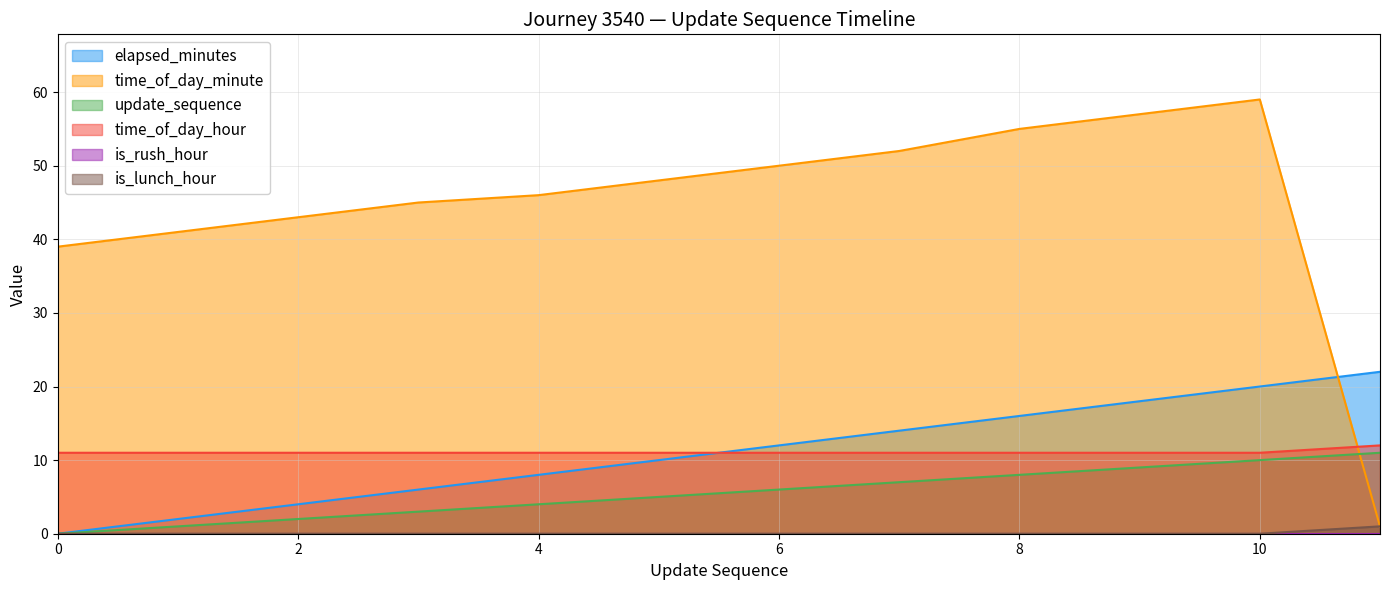

How many times do elapsed_minutes and time_of_day_hour cross each other?

1